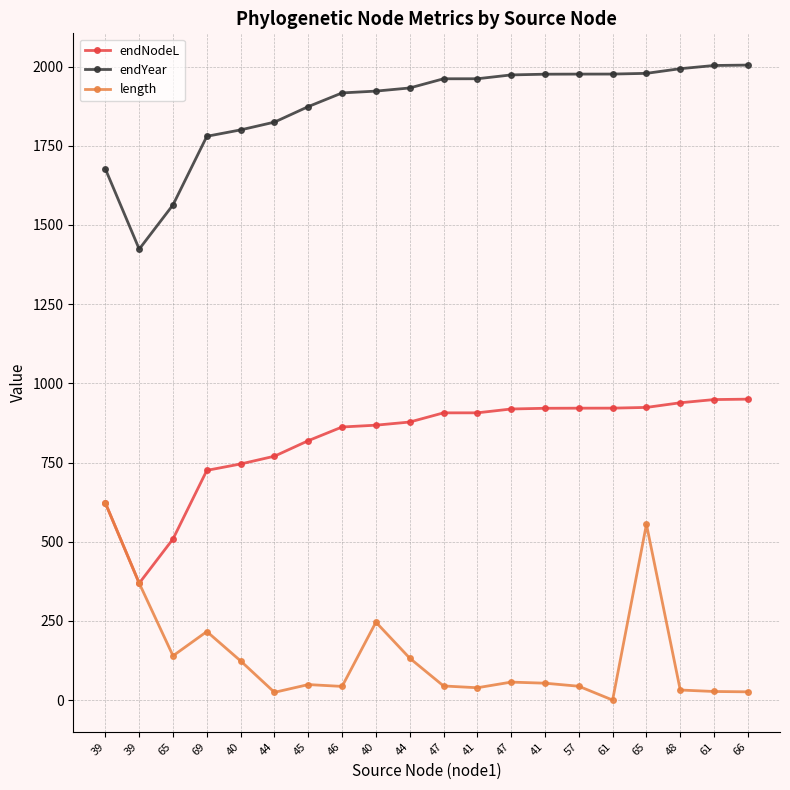

True or false: endNodeL and endYear intersect in this chart.

False